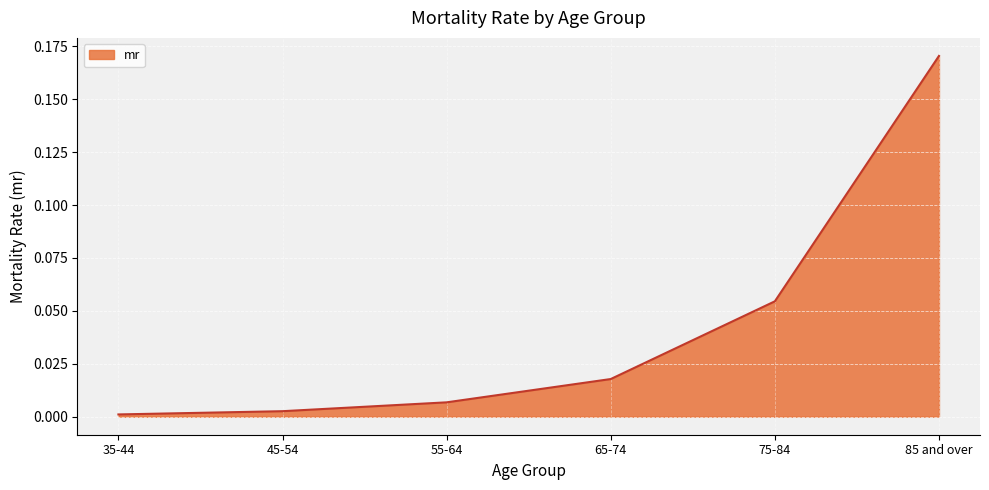

True or false: the data shows 0.0 at 55-64.

True